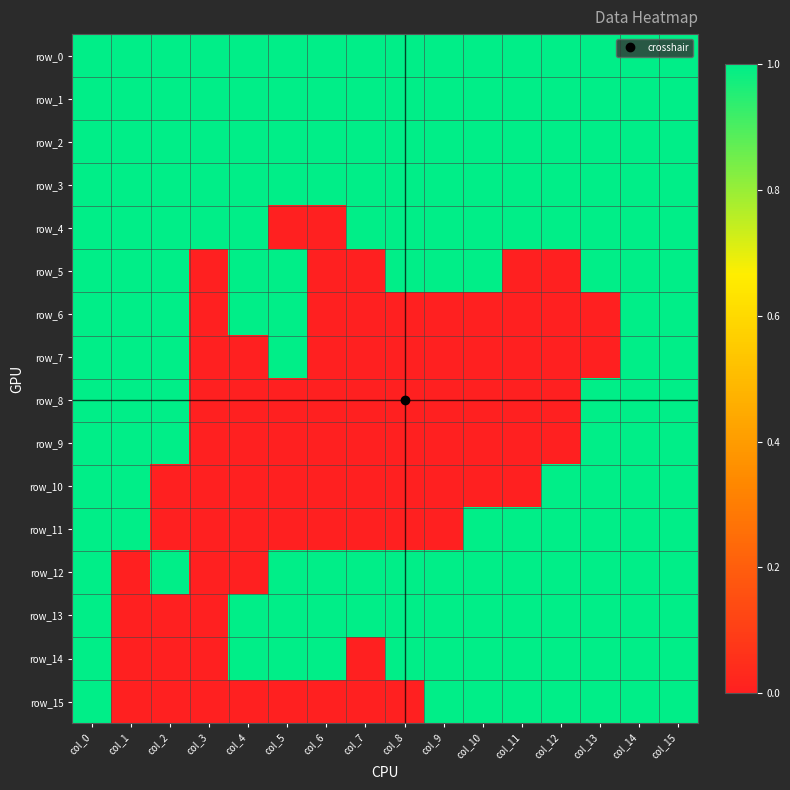

At which category is the sum across all series the highest?

col_0